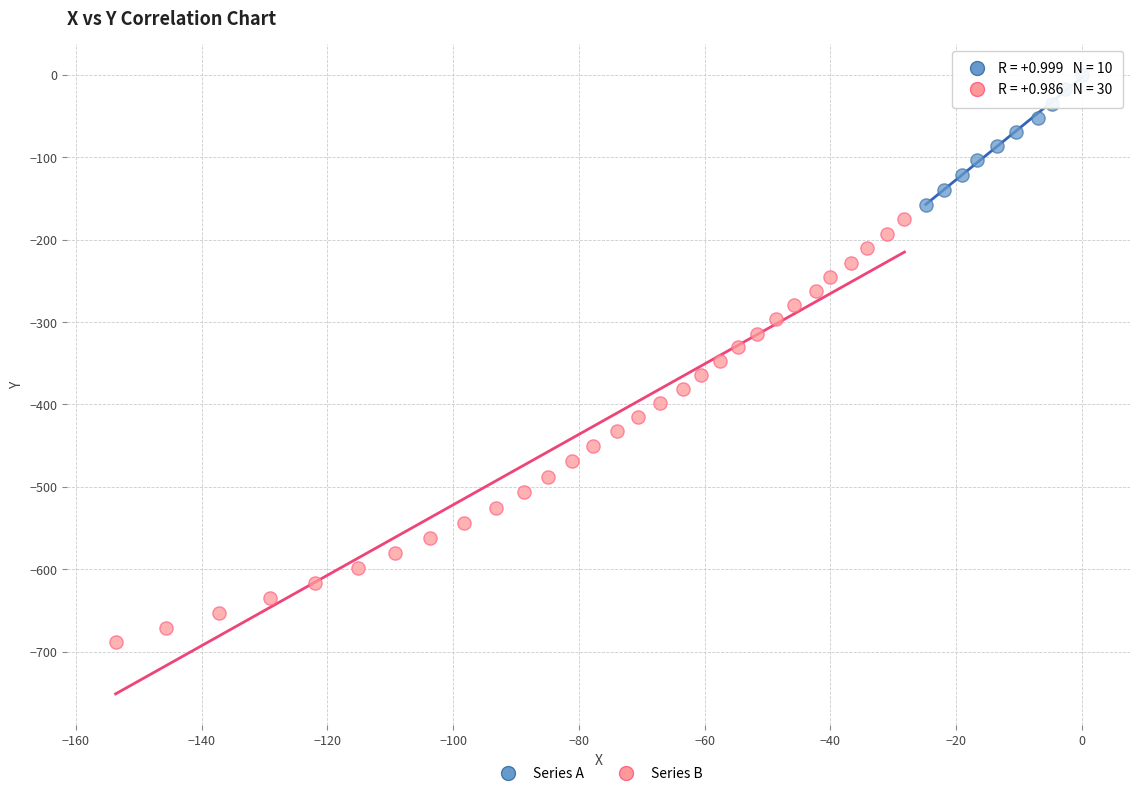

Which series has the widest spread of Y values?

Series B